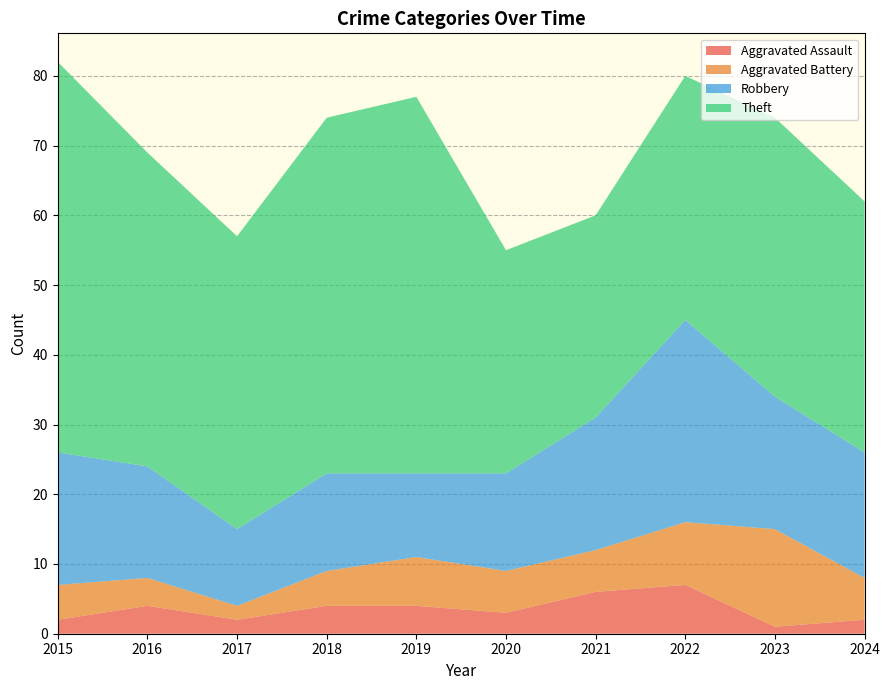

Reading left to right, transcribe all the data shown in this chart.

Aggravated Assault: 2	4	2	4	4	3	6	7	1	2
Aggravated Battery: 5	4	2	5	7	6	6	9	14	6
Robbery: 19	16	11	14	12	14	19	29	19	18
Theft: 56	45	42	51	54	32	29	35	40	36